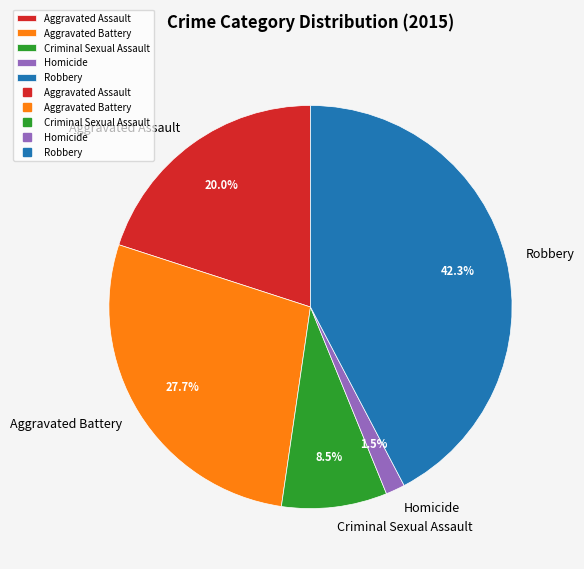

Approximately how many times larger is the value at Criminal Sexual Assault compared to Aggravated Assault?

0.4